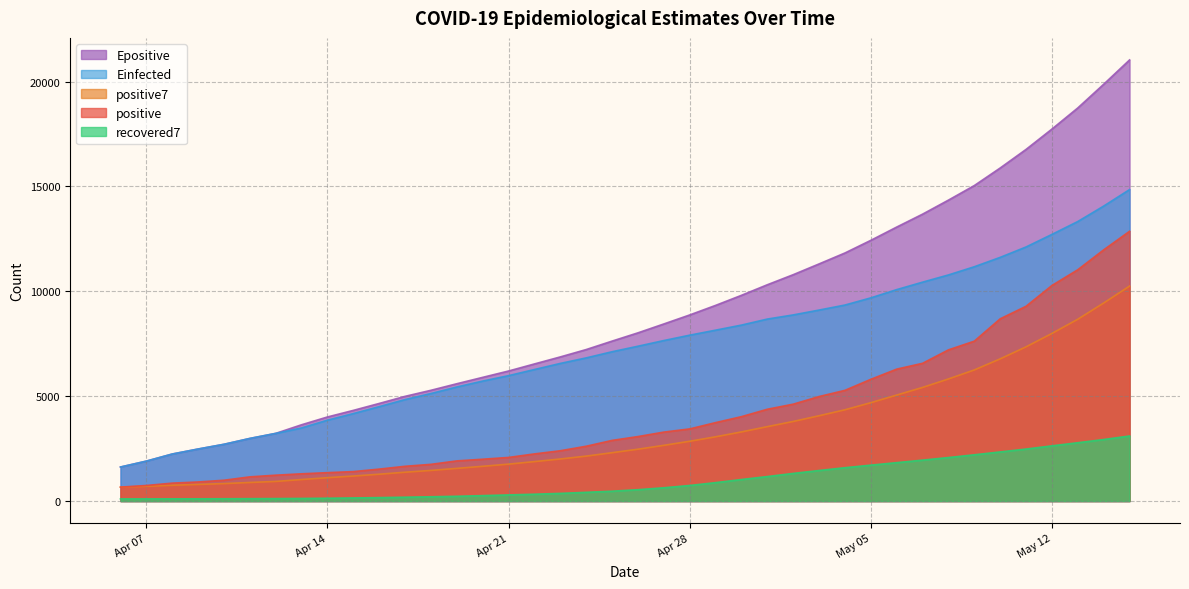

True or false: Epositive and positive cross at least once.

False